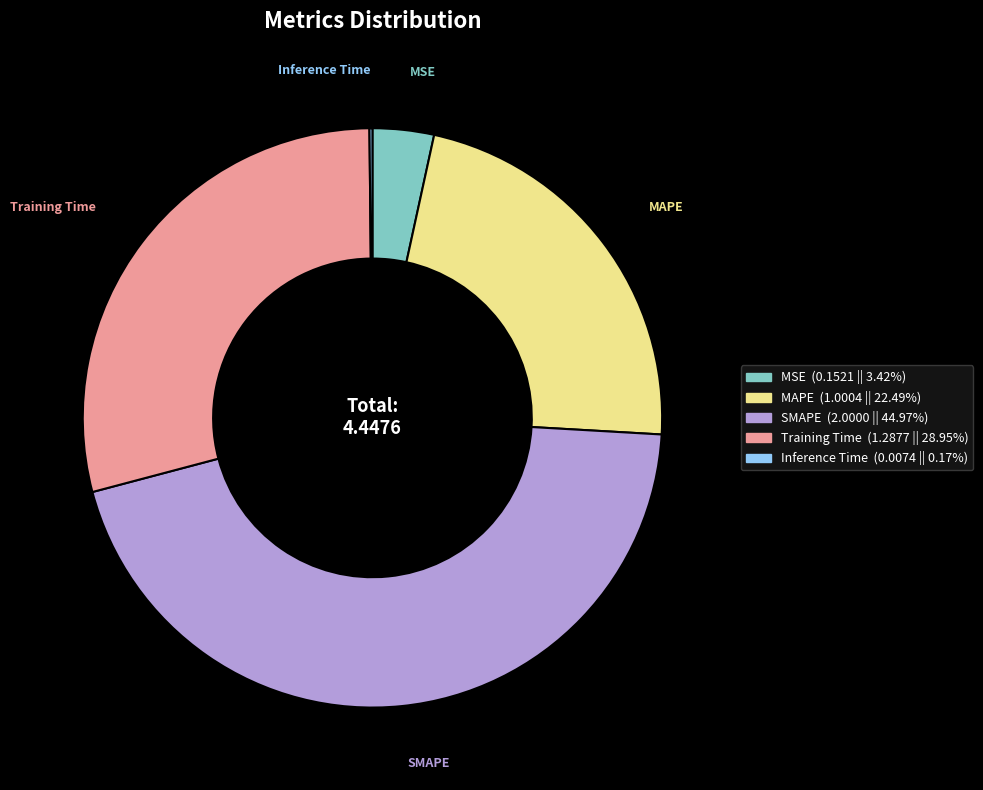

Does MSE account for over 50% of the chart?

No